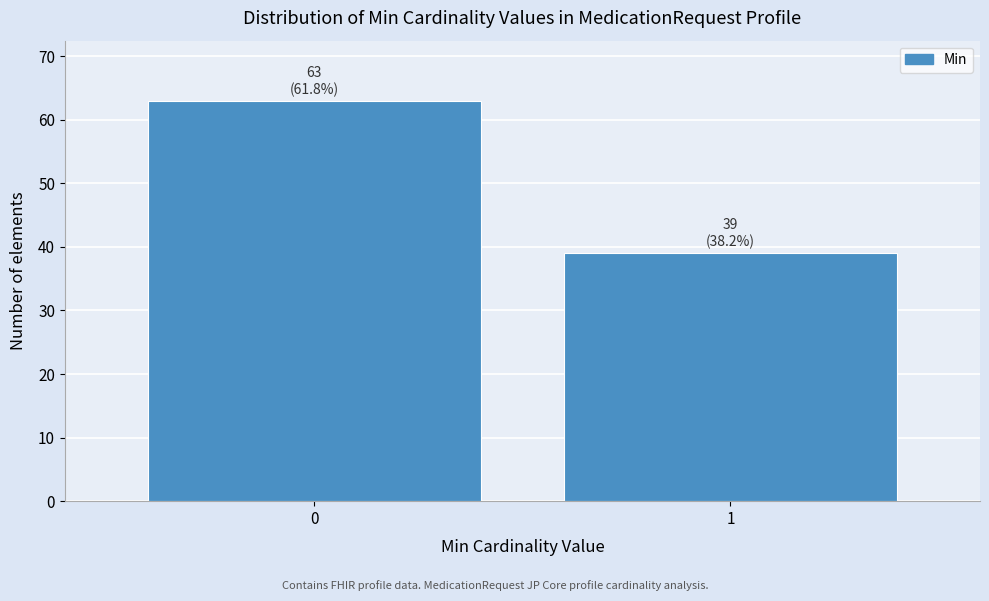

Reading left to right, transcribe all the data shown in this chart.

63	39